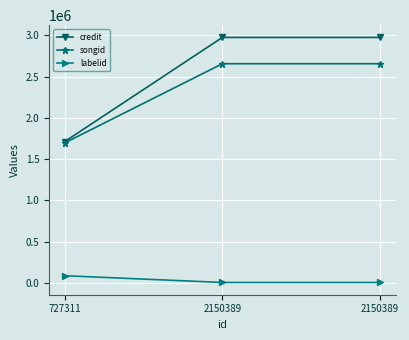

True or false: credit has a value of 2976553 at 2150389.

True